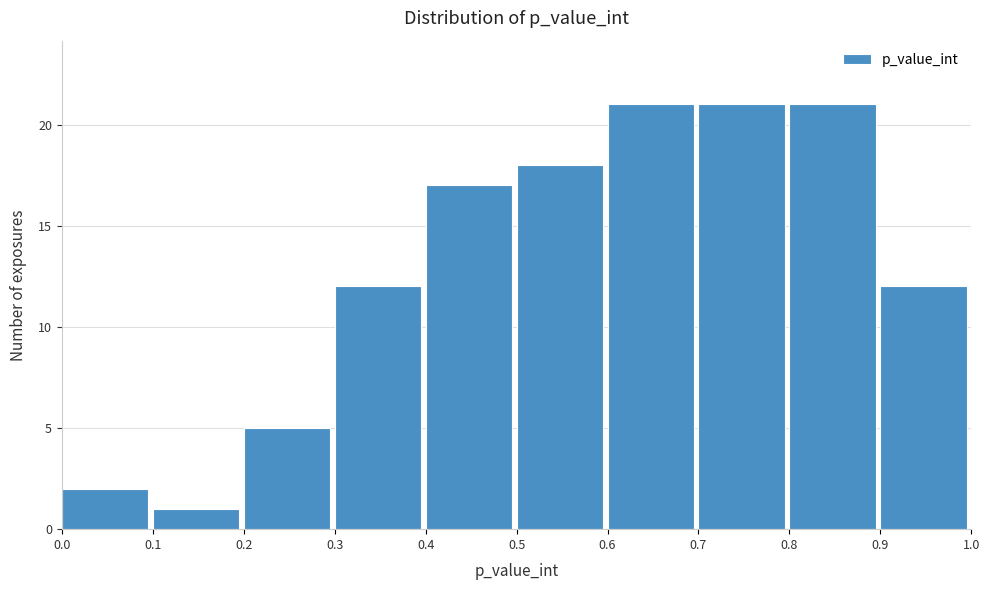

What is the height of the bar covering 0.1 to 0.2 on the x-axis? The values are not printed on the chart, so give them approximately, as read against the axis.

1